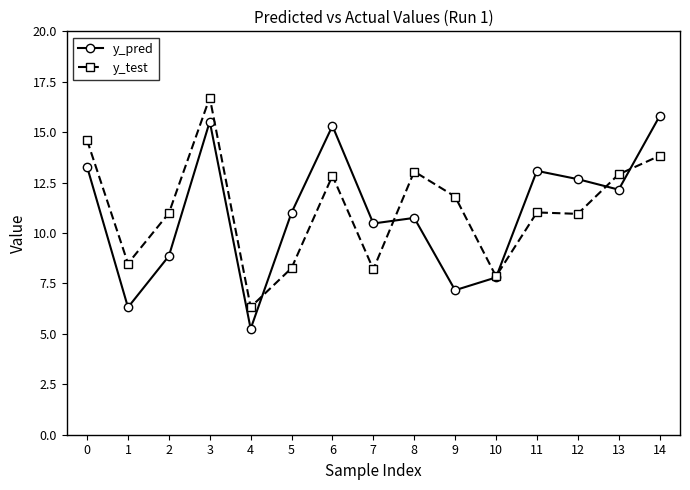

At which category is the sum across all series the highest?

3